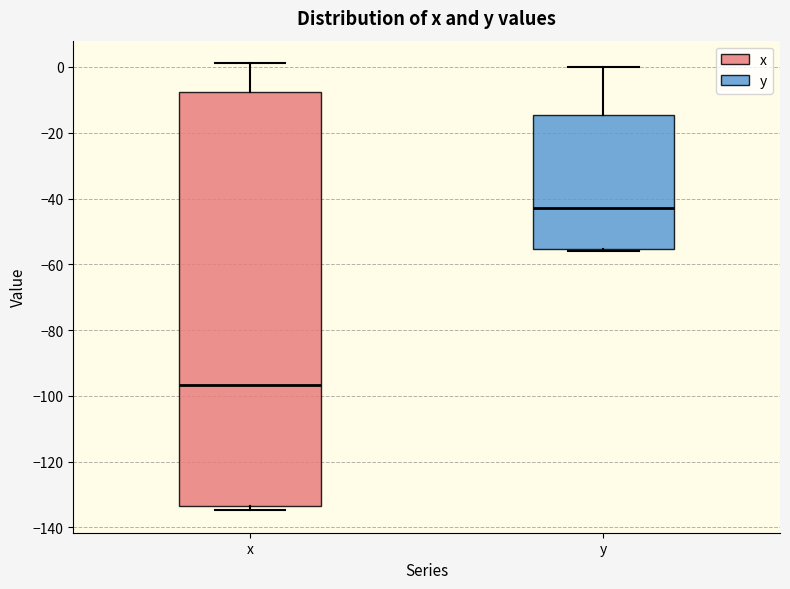

Reading left to right, transcribe this box plot: for each box, give where its median line is, the range the box spans, and where its two whiskers end, as read against the y-axis. The values are not printed on the chart, so give them approximately, as read against the axis.

x: median -96, box -134 to -8, whiskers -134 (just below the box's lower edge) to 2
y: median -42, box -56 to -14, whiskers -56 (just below the box's lower edge) to 0